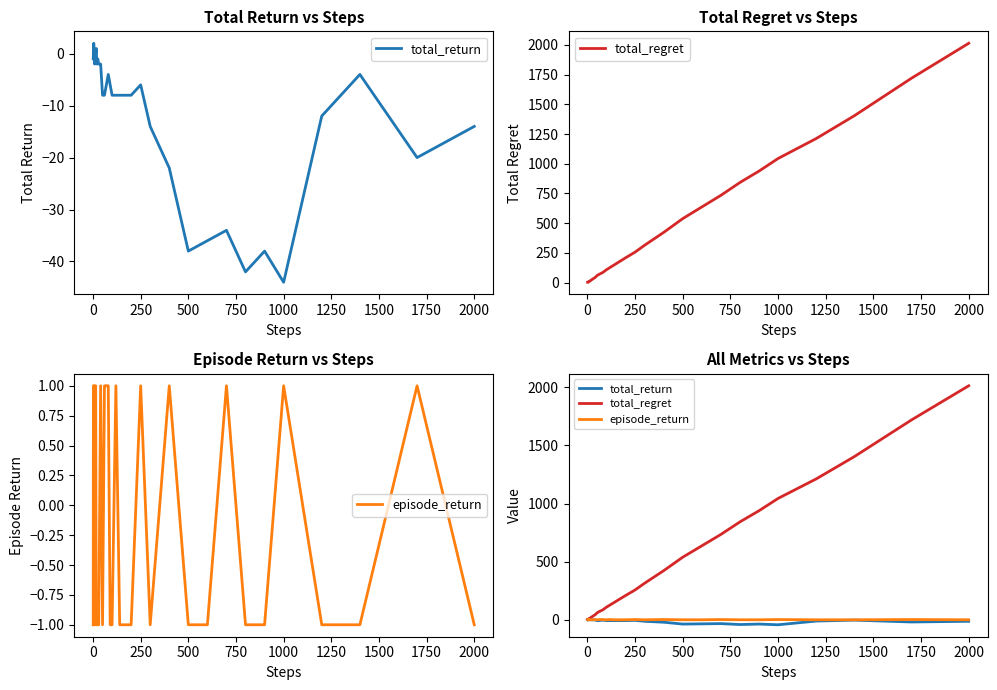

How many lines are shown in the chart?

3